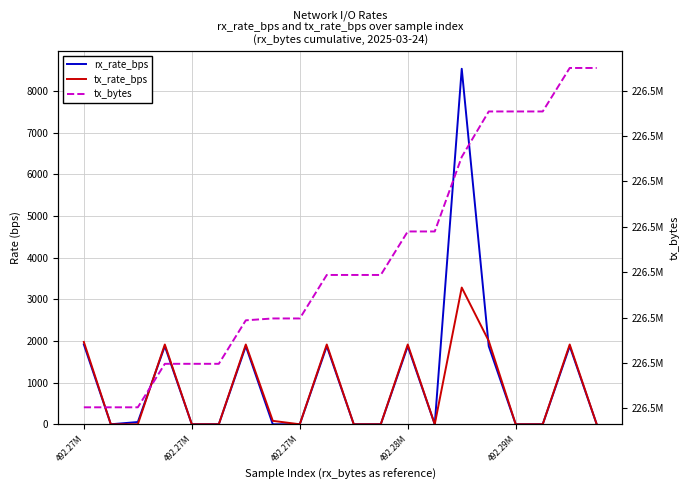

True or false: rx_rate_bps and tx_bytes intersect in this chart.

False